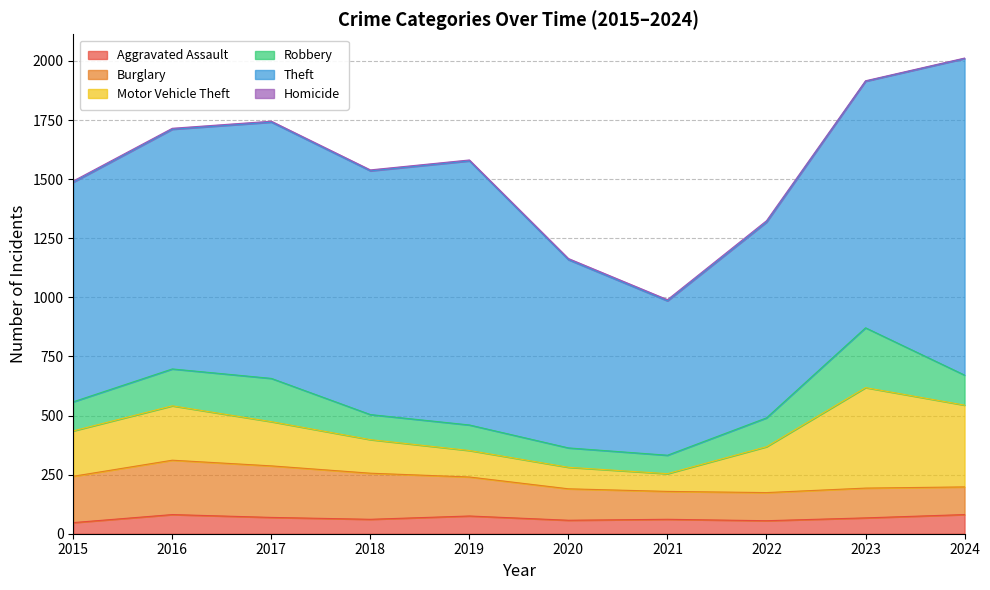

Reading left to right, what are all the values shown in this chart?

Aggravated Assault: 2015=47	2016=81	2017=69	2018=61	2019=75	2020=57	2021=61	2022=55	2023=67	2024=81
Burglary: 2015=196	2016=230	2017=218	2018=195	2019=165	2020=133	2021=118	2022=119	2023=126	2024=117
Motor Vehicle Theft: 2015=192	2016=230	2017=187	2018=142	2019=112	2020=91	2021=75	2022=194	2023=425	2024=346
Robbery: 2015=123	2016=156	2017=183	2018=106	2019=108	2020=82	2021=78	2022=122	2023=253	2024=127
Theft: 2015=929	2016=1014	2017=1084	2018=1031	2019=1117	2020=796	2021=653	2022=828	2023=1043	2024=1339
Homicide: 2015=5	2016=4	2017=4	2018=4	2019=4	2020=5	2021=5	2022=6	2023=2	2024=2